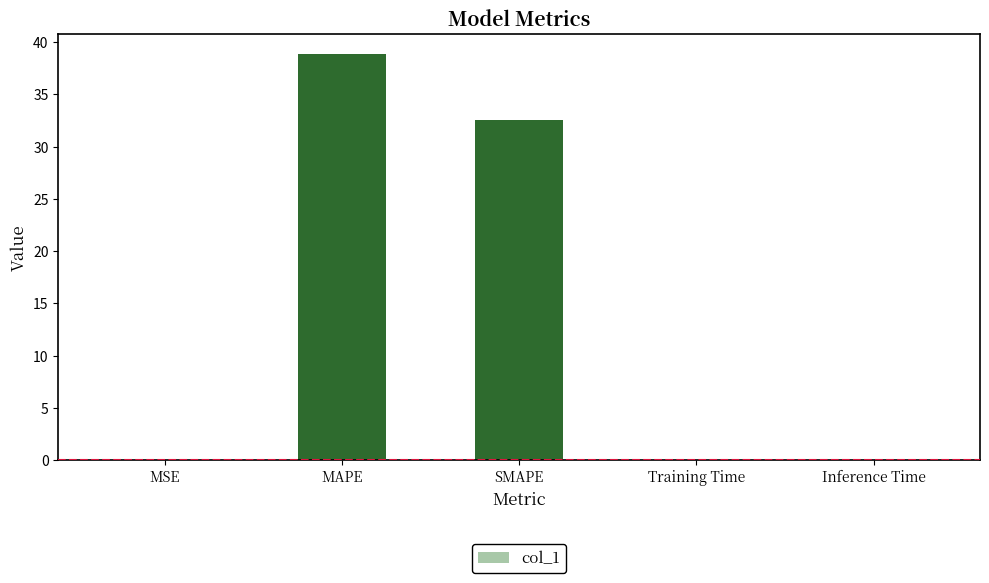

At which category does the chart reach its peak across all series?

MAPE